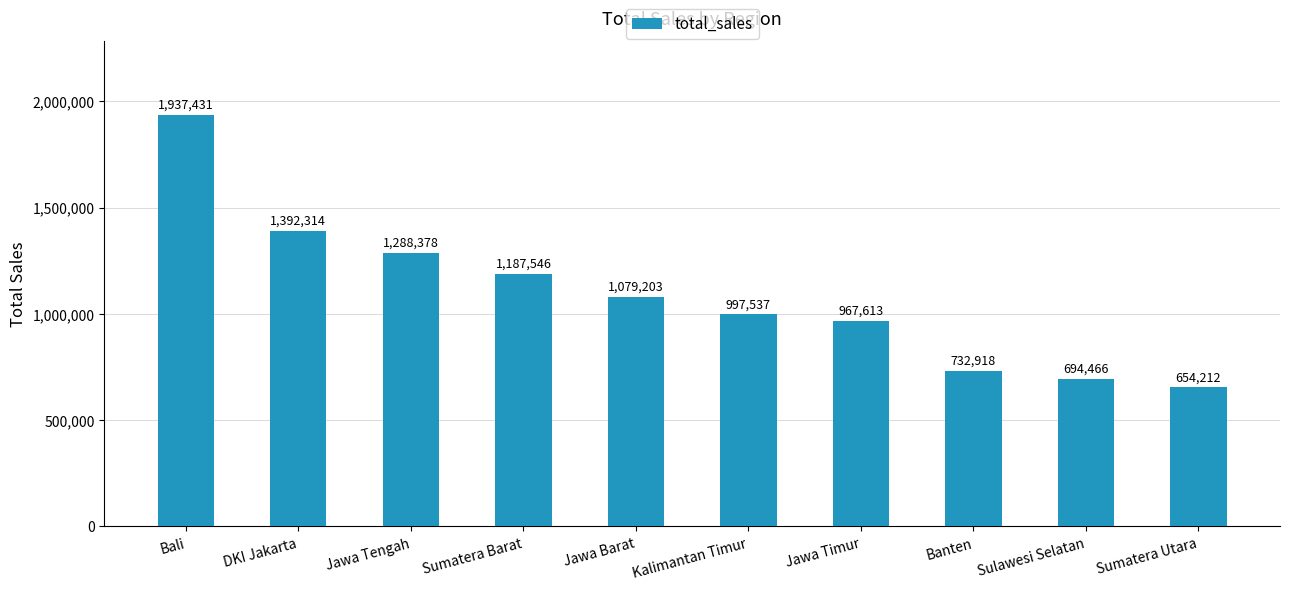

How many categories are shown in the chart?

10